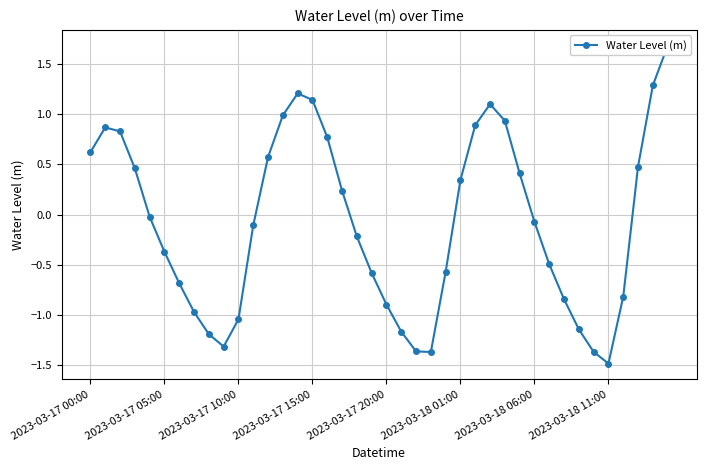

How many negative values are there?

22